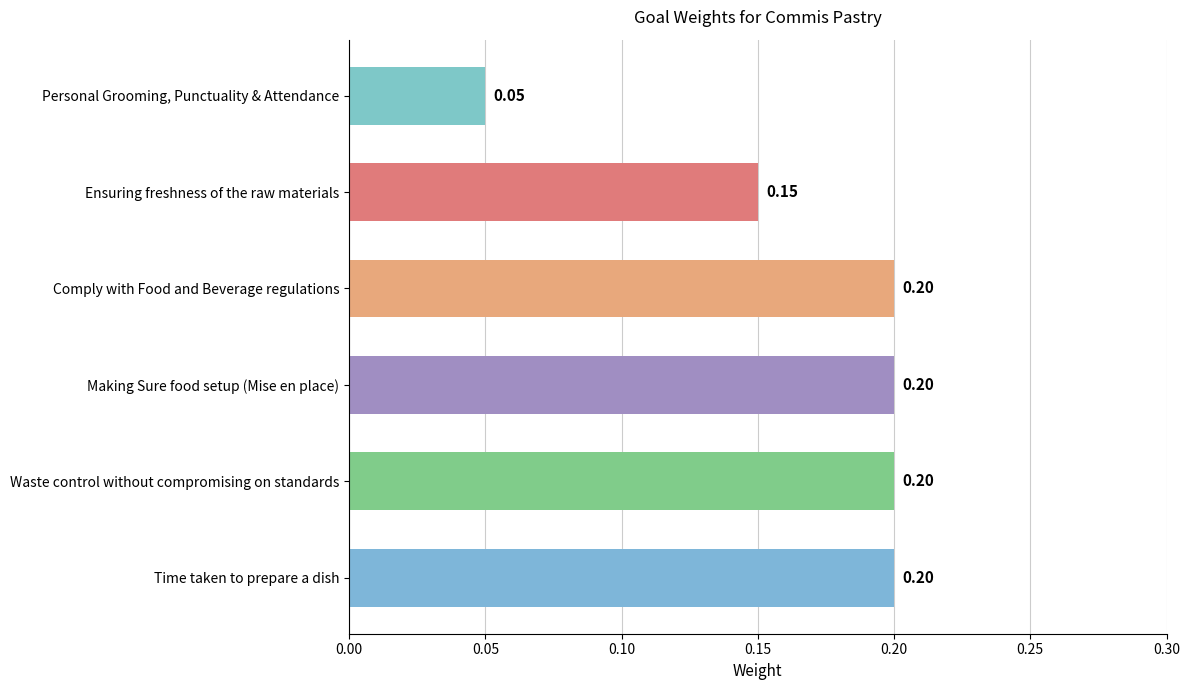

Count the values in the range 0 to 1.

6